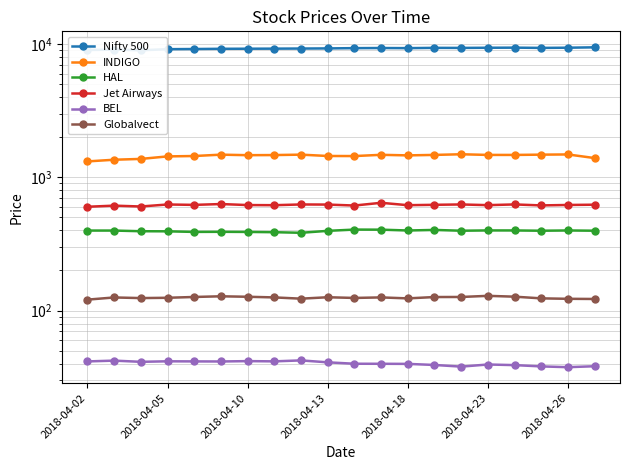

Does the chart have visible grid lines?

Yes